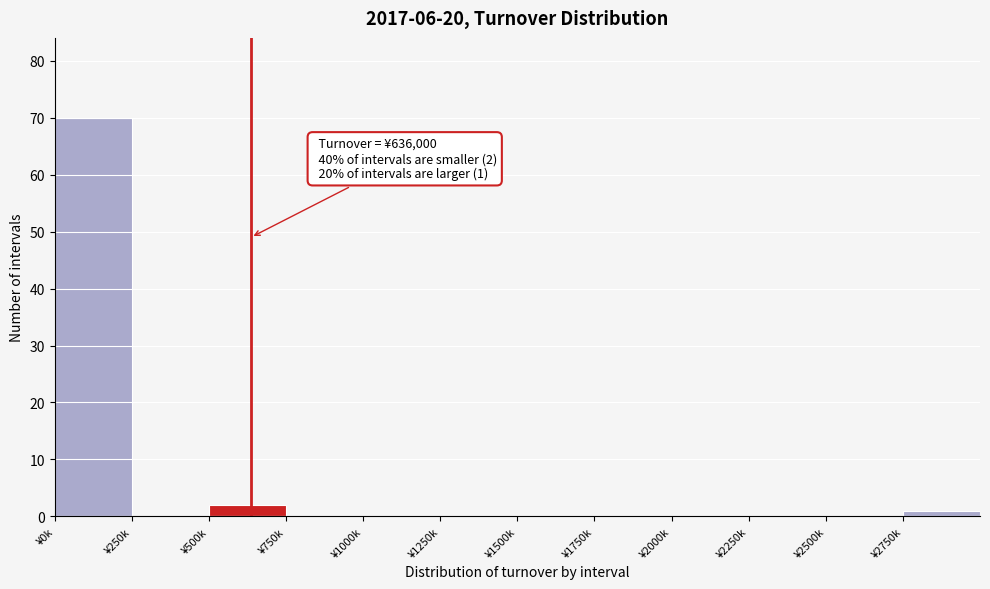

Reading right to left, extract all data points from this chart.

¥2750k=1	¥2500k=0	¥2250k=0	¥2000k=0	¥1750k=0	¥1500k=0	¥1250k=0	¥1000k=0	¥750k=0	¥500k=2	¥250k=0	¥0k=70